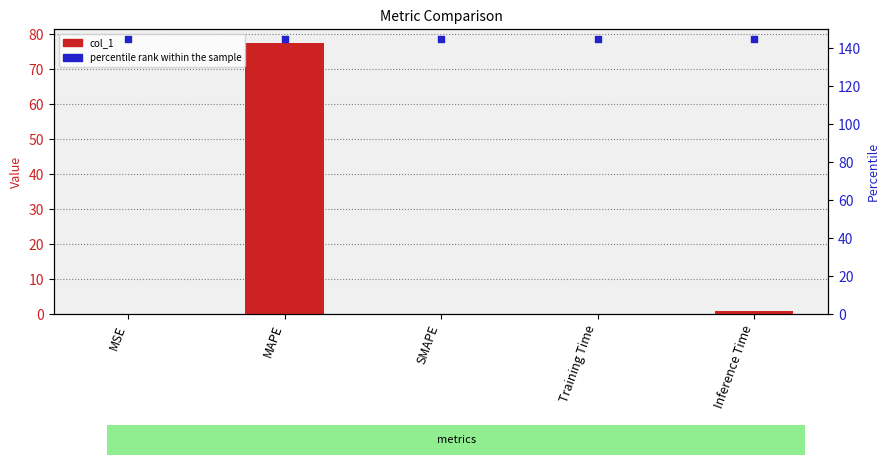

Which series contains the highest Y value?

percentile rank within the sample